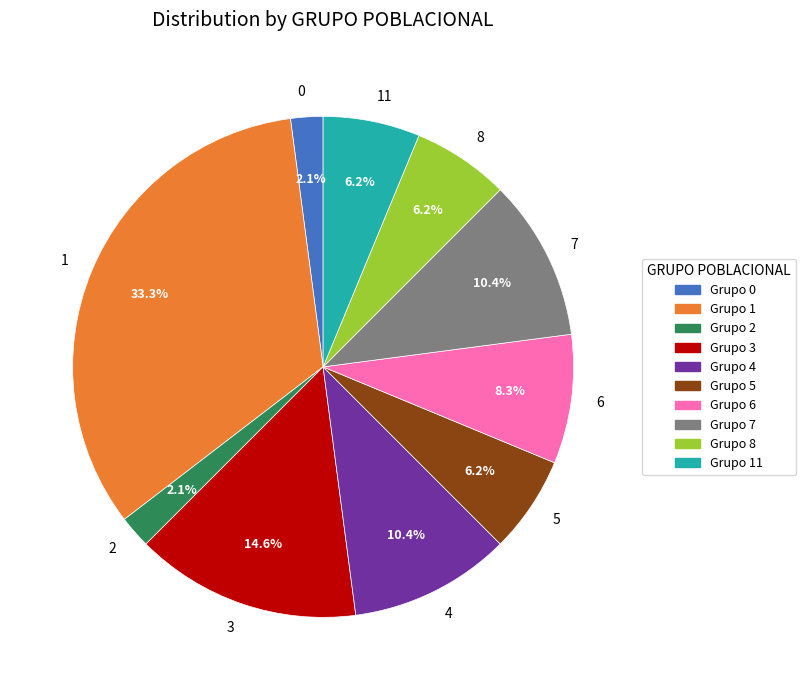

What is the total percentage of Grupo 0 and Grupo 1?

35.4%